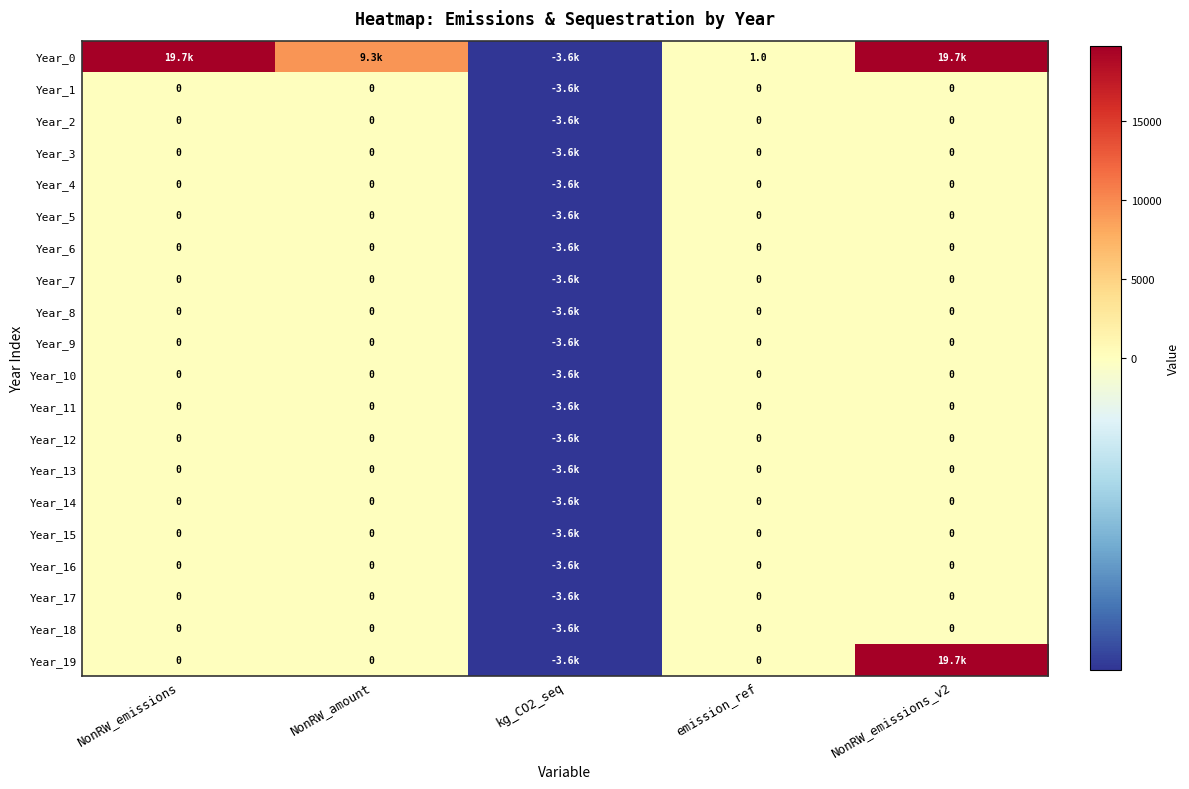

Is it true that Year_18 equals -3573.7 at kg_CO2_seq?

True